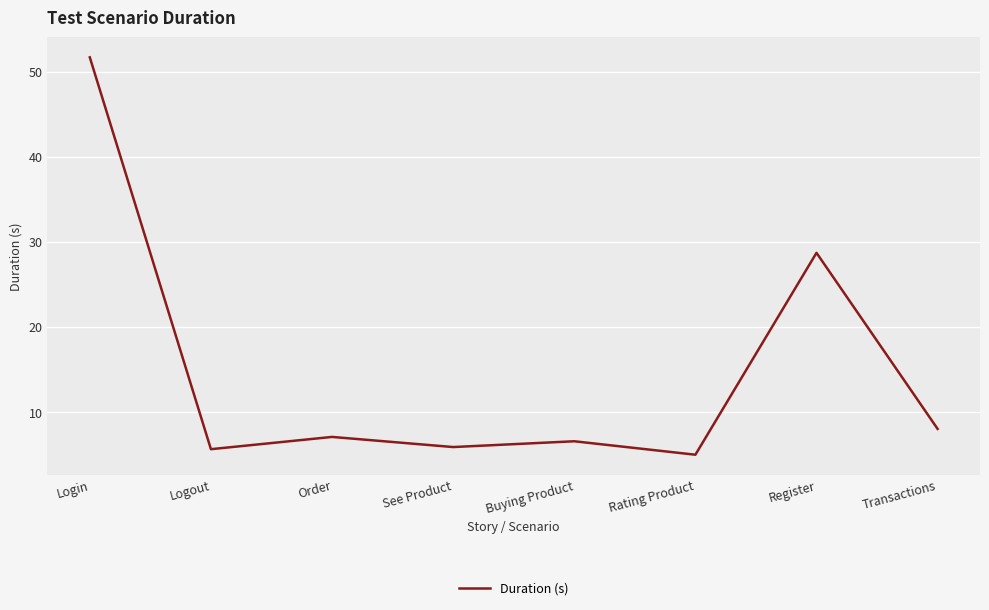

True or false: there are more than 1 points higher than both neighbors.

True